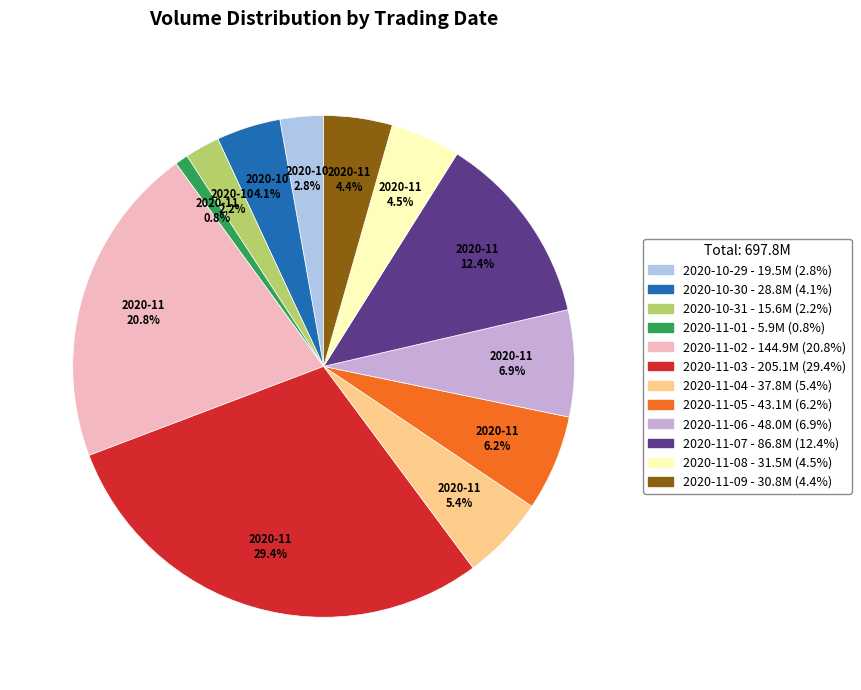

The 2020-11-07 slice represents 12% of the pie. True or false?

True